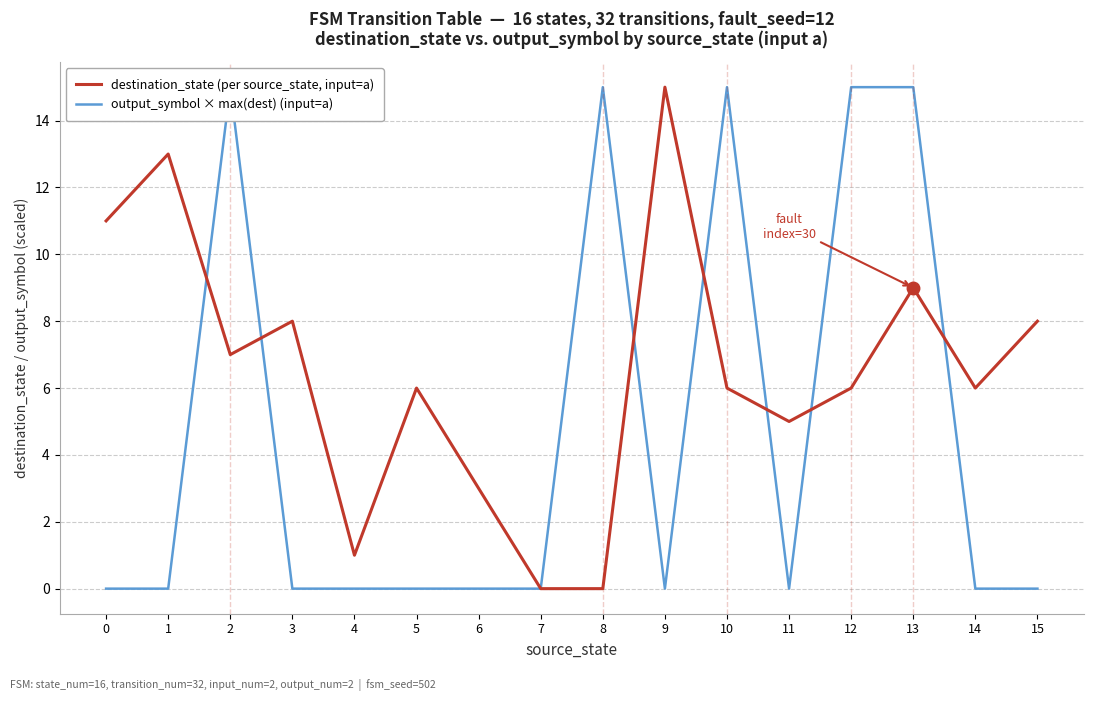

How many interior local valleys does the destination_state (per source_state, input=a) series have?

4